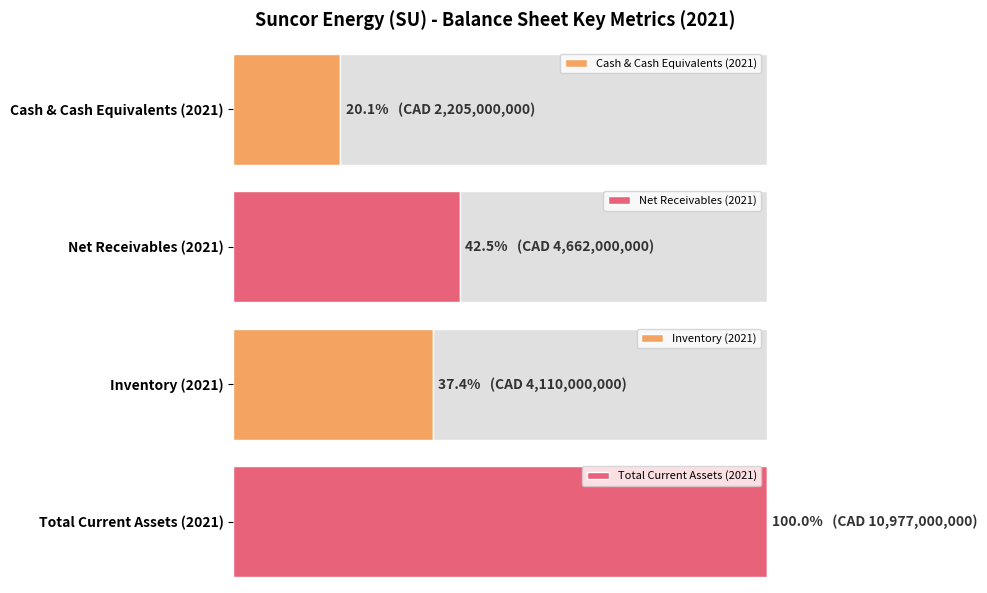

What is the value of the cashAndCashEquivalents bar at the 20th from the left?

2205000000